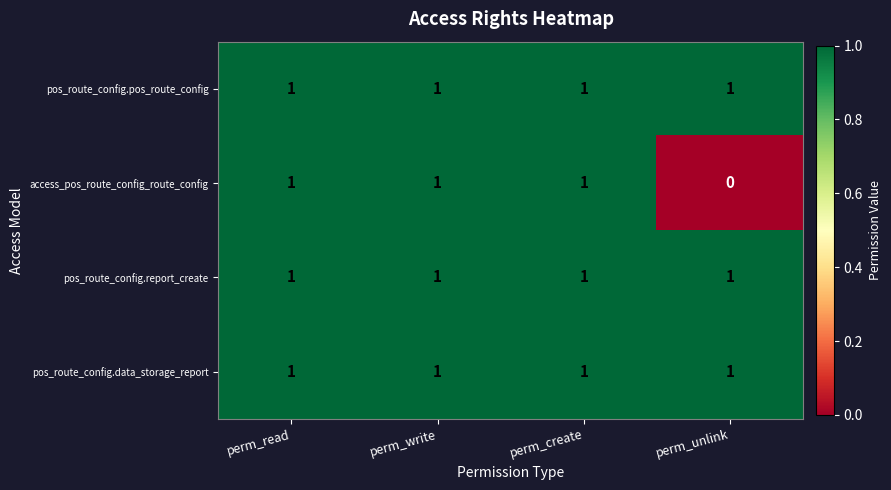

Reading left to right, extract all data points from this chart.

pos_route_config.pos_route_config: perm_read=1	perm_write=1	perm_create=1	perm_unlink=1
access_pos_route_config_route_config: perm_read=1	perm_write=1	perm_create=1	perm_unlink=0
pos_route_config.report_create: perm_read=1	perm_write=1	perm_create=1	perm_unlink=1
pos_route_config.data_storage_report: perm_read=1	perm_write=1	perm_create=1	perm_unlink=1